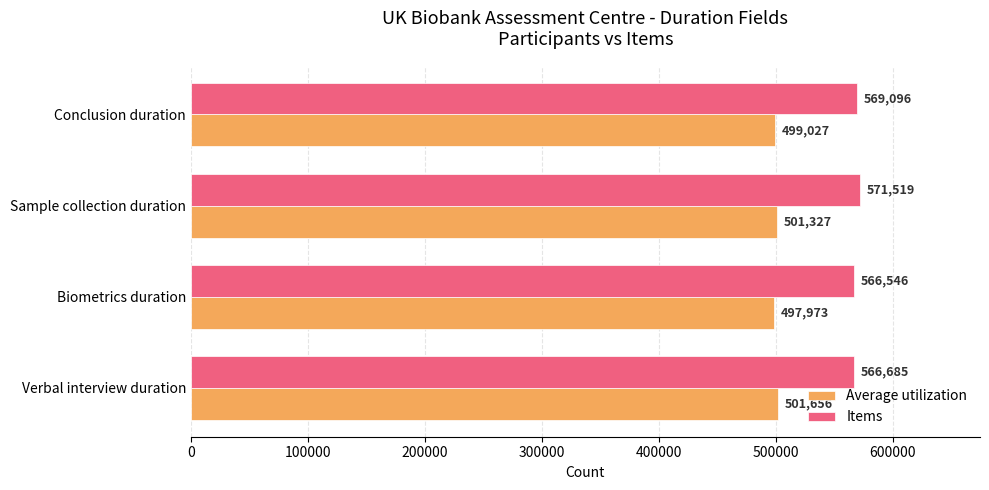

Which series has the largest total across all categories?

Items